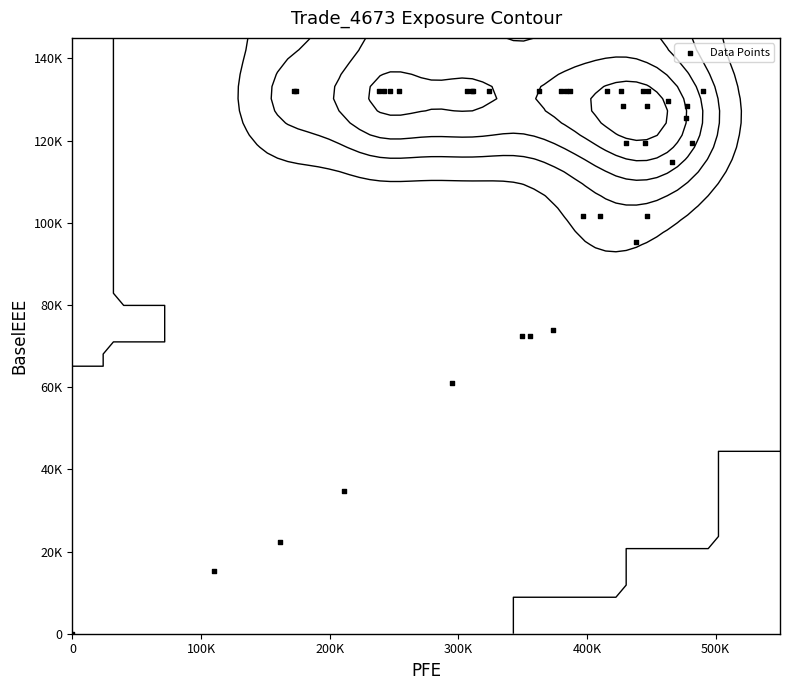

How many data points are less than 129745?

20